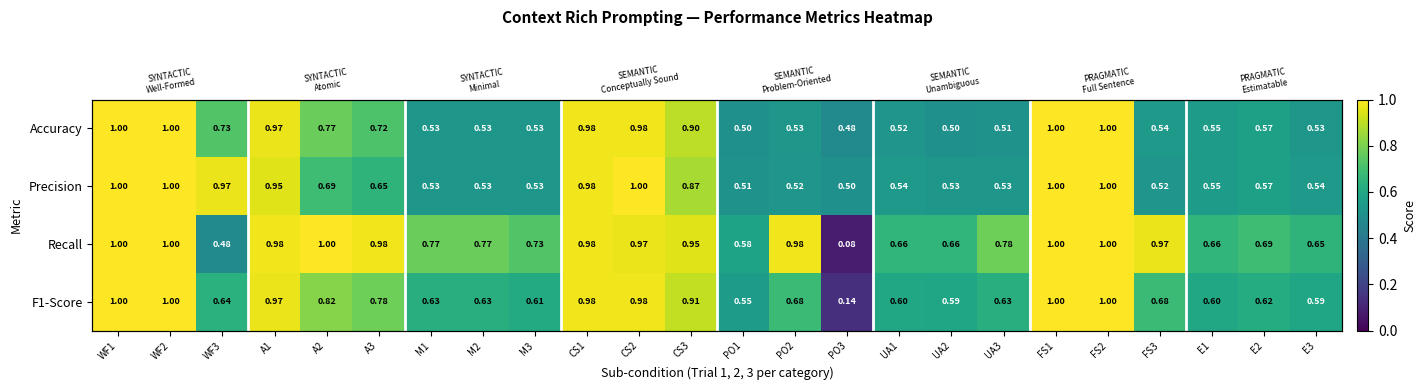

At how many categories does at least one series exceed 0?

24